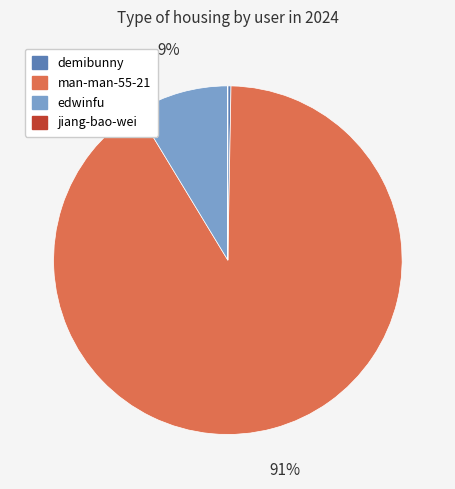

What is the majority slice?

man-man-55-21